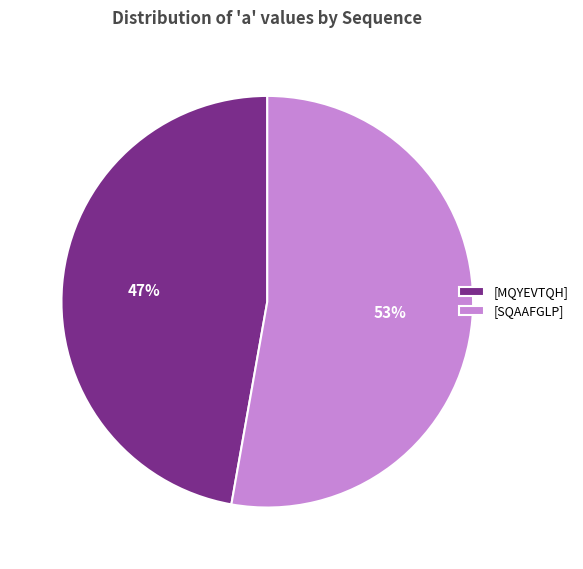

Combined, do [MQYEVTQH] and [SQAAFGLP] account for over 50%?

Yes